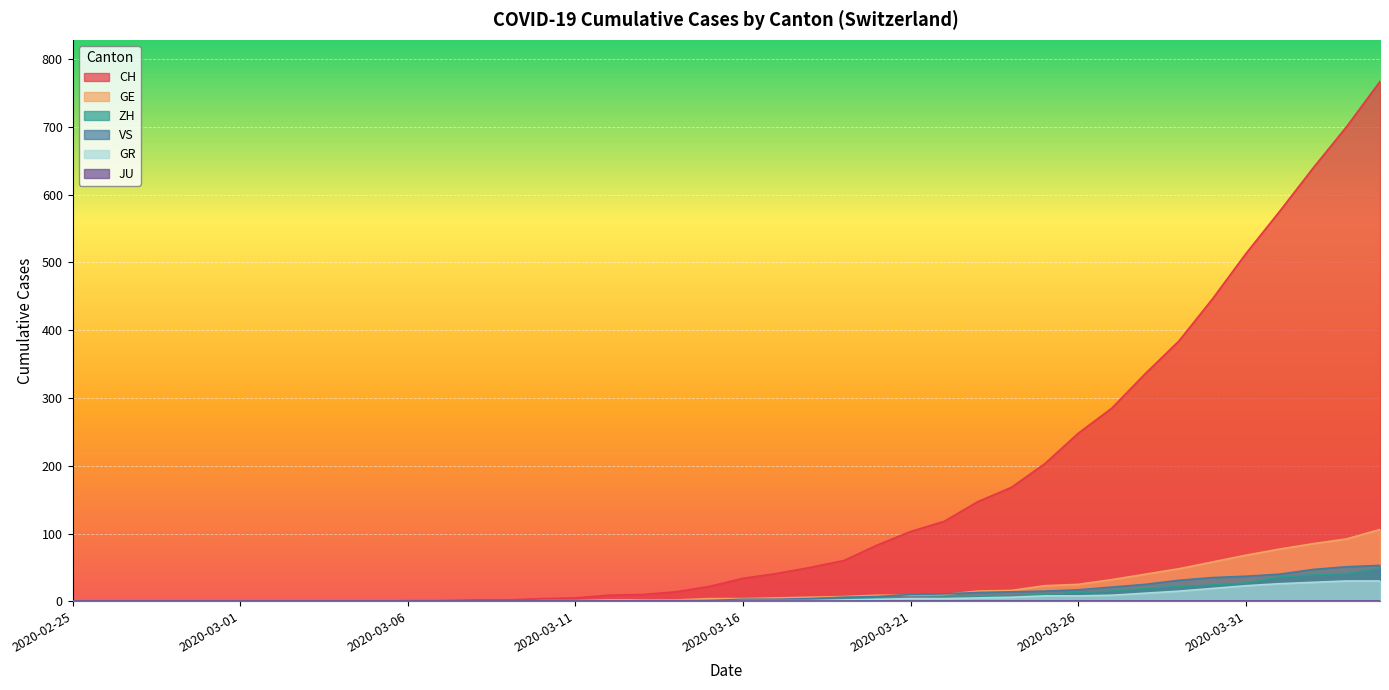

What is the label of the 26th point from the right?

2020-03-10